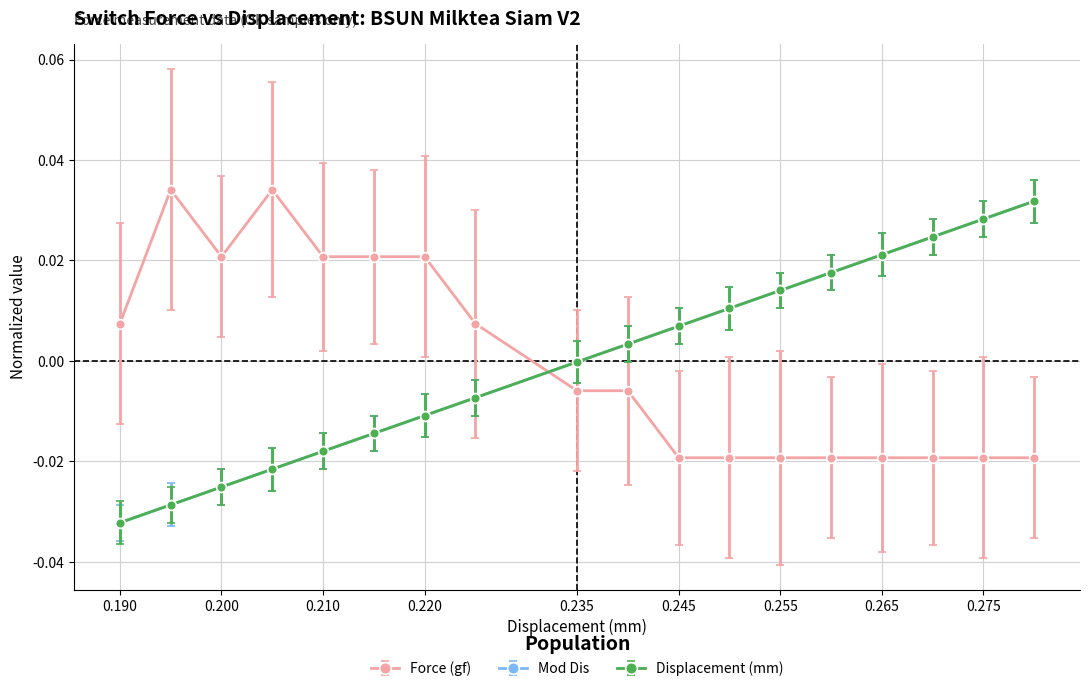

True or false: Mod Dis and Displacement (mm) intersect in this chart.

False